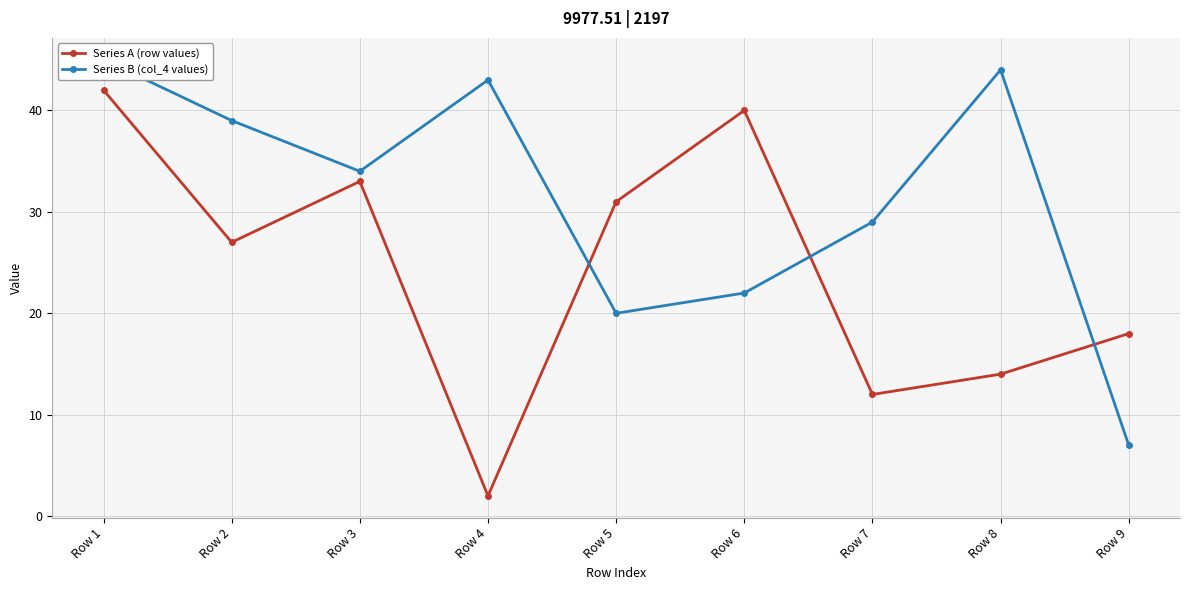

What is the difference between the maximum and minimum values in the Series B (col_4 values) series?

38